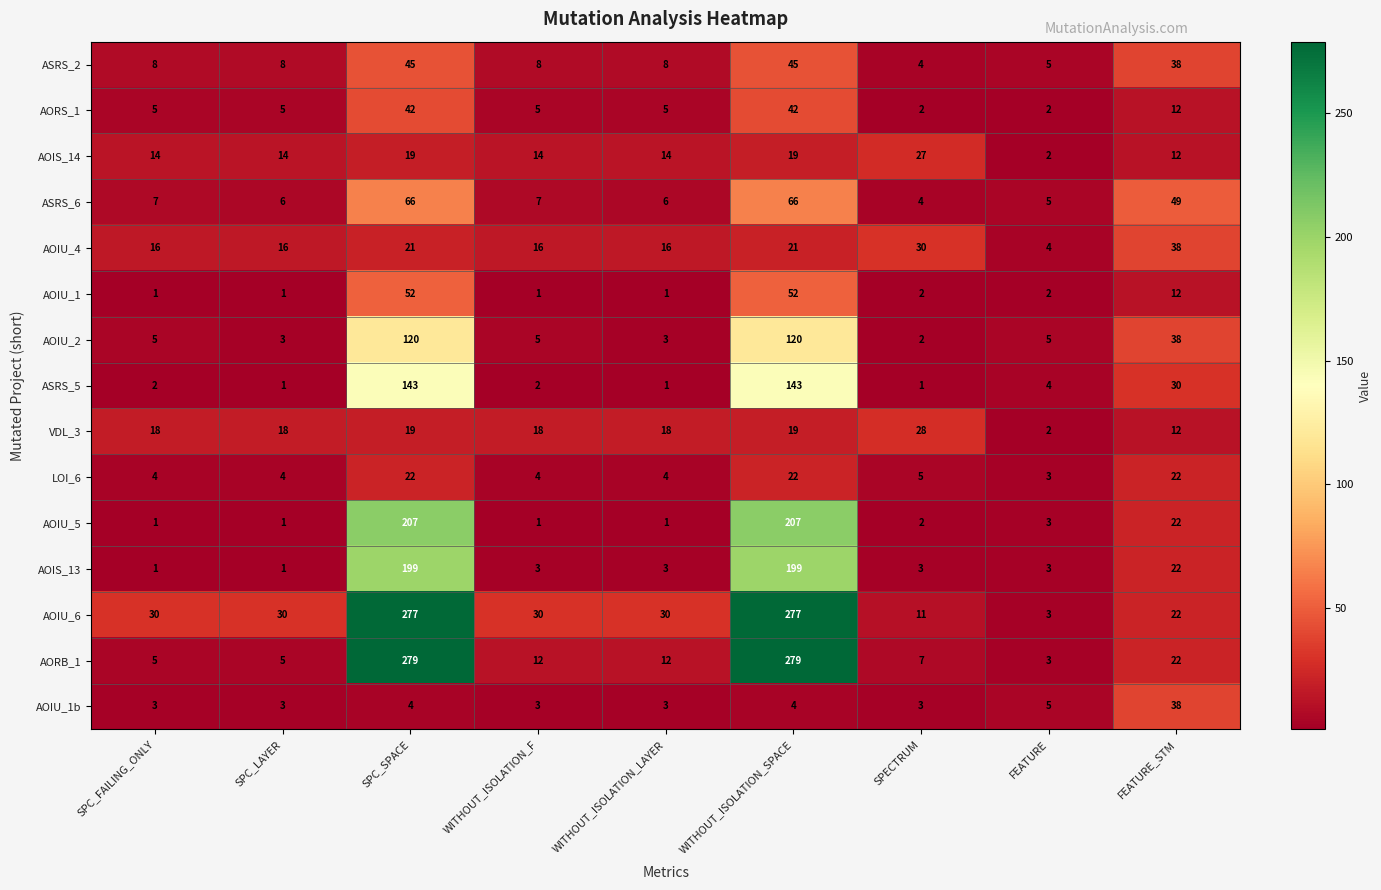

The value of AOIU_4 at WITHOUT_ISOLATION_LAYER is 16. True or false?

True